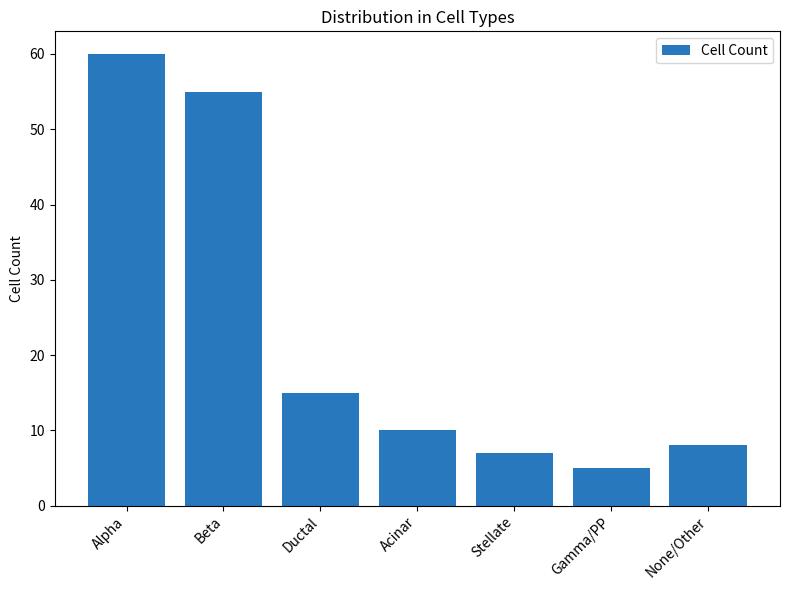

What is the sum of the values at Ductal and Acinar?

25